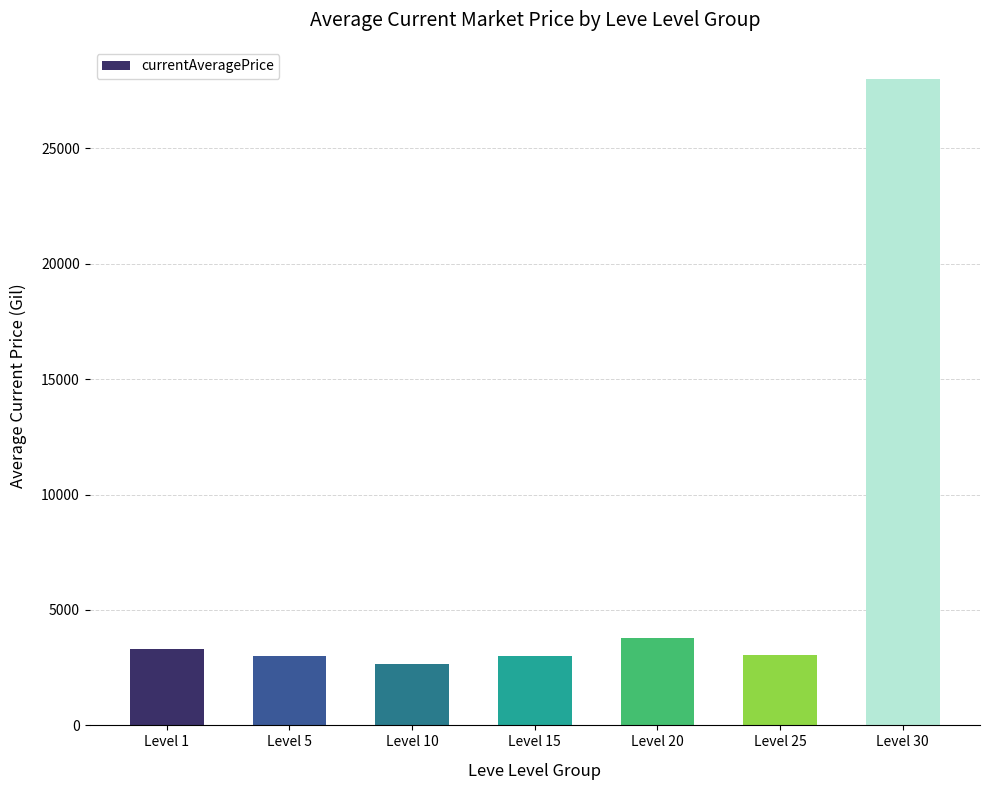

Which label corresponds to the largest value in the chart?

Level 30